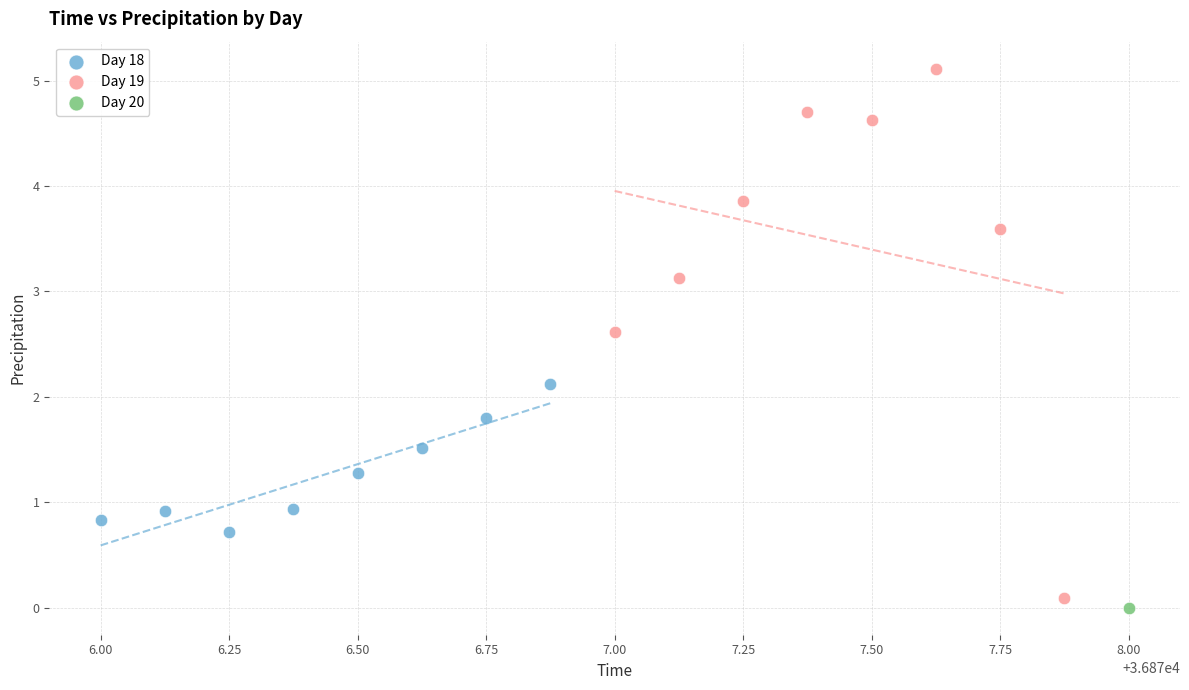

What are all the series names shown in the legend?

Day 18, Day 19, Day 20